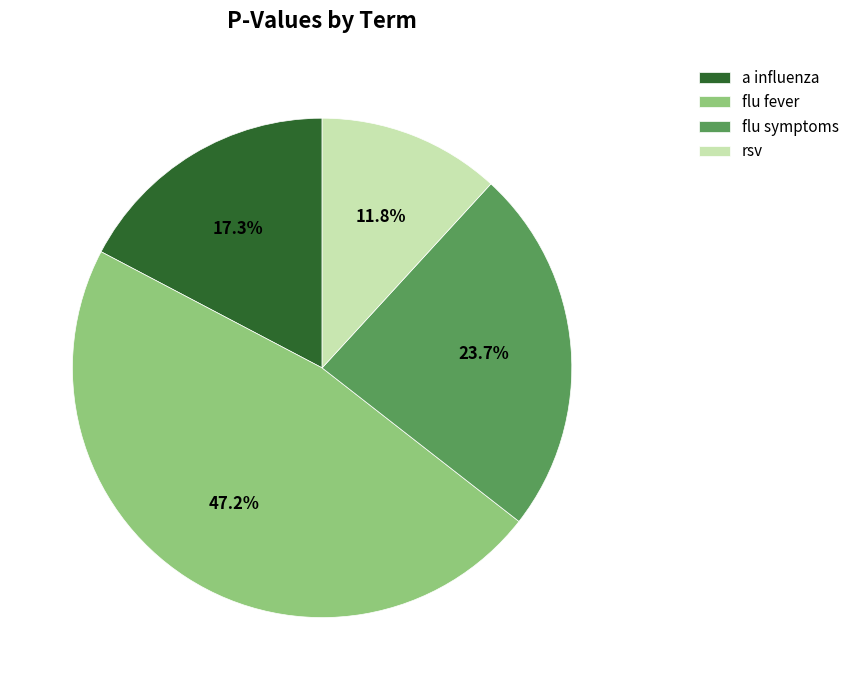

Rank the categories by value from lowest to highest.

rsv, a influenza, flu symptoms, flu fever